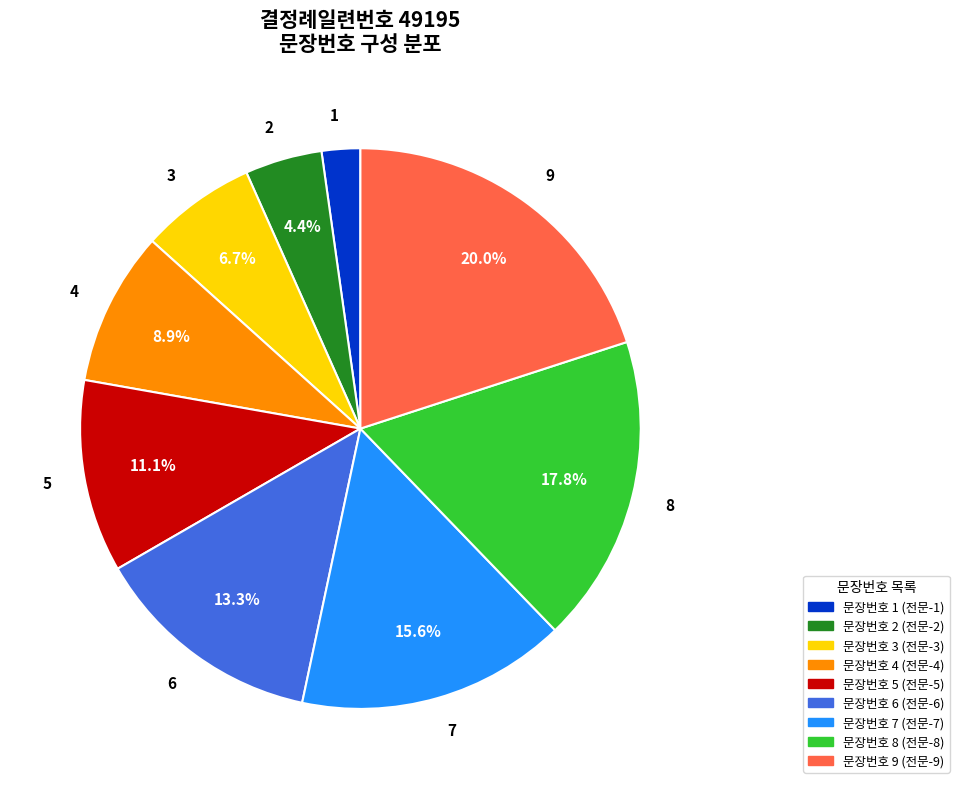

Is there any slice that represents more than half of the pie?

No